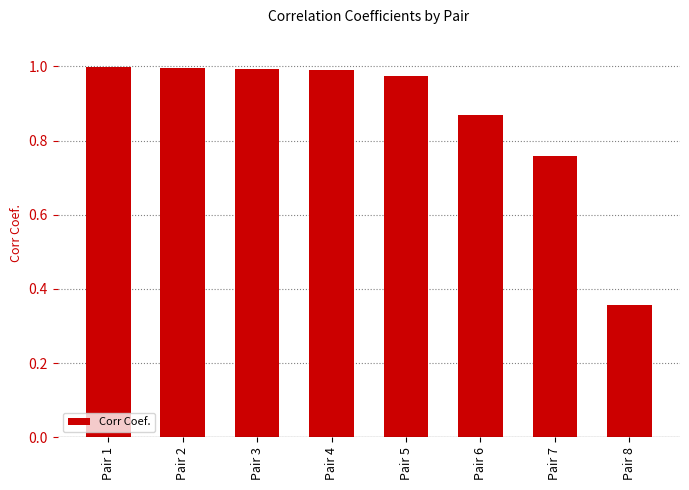

True or false: the data shows 1.0 at Pair 4.

True